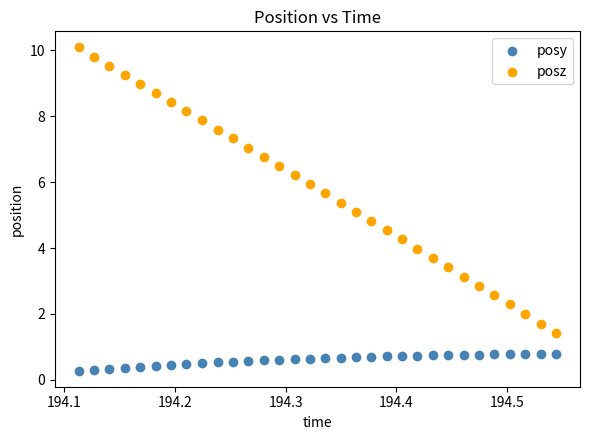

What are all the series names shown in the legend?

posy, posz